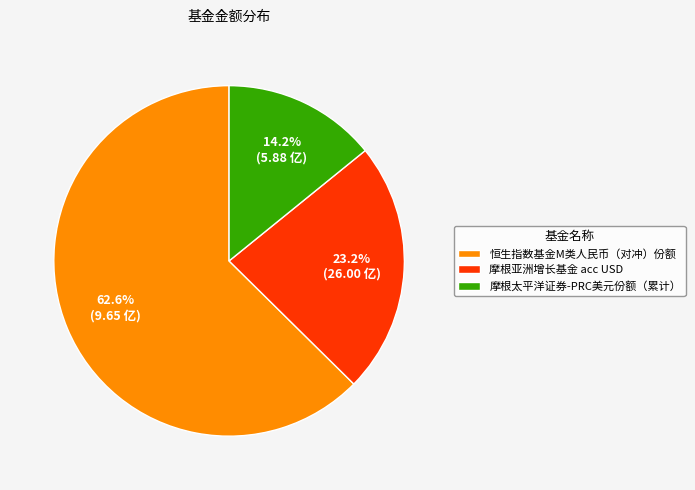

Which category has the smallest portion of the pie?

摩根太平洋证券-PRC美元份额（累计）